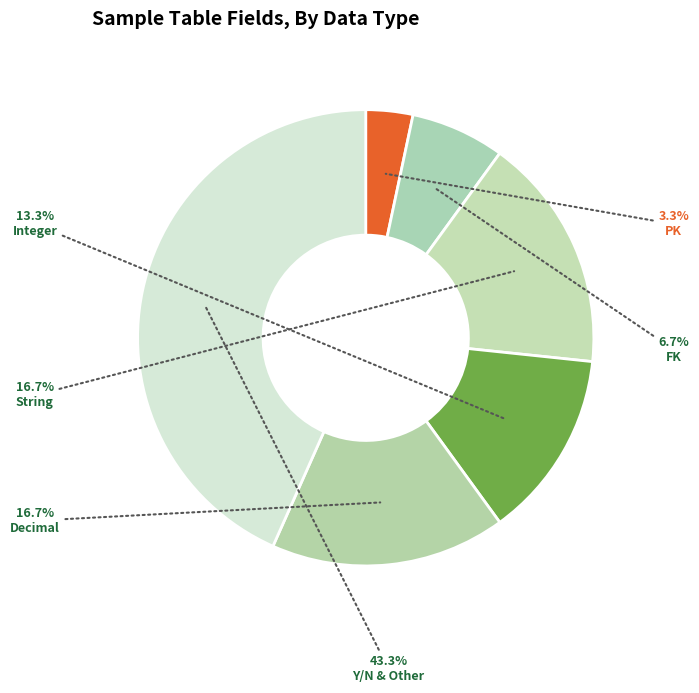

To the nearest percent, what is the difference between the largest and smallest slice percentages?

40%